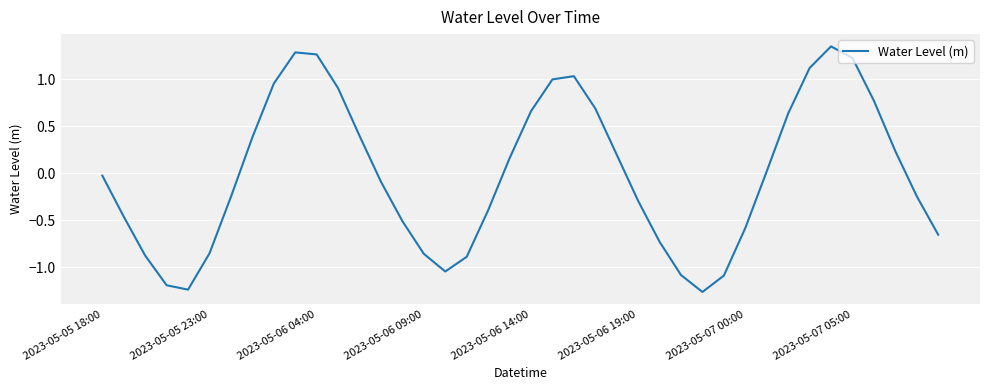

What is the difference between the maximum and minimum values?

2.6